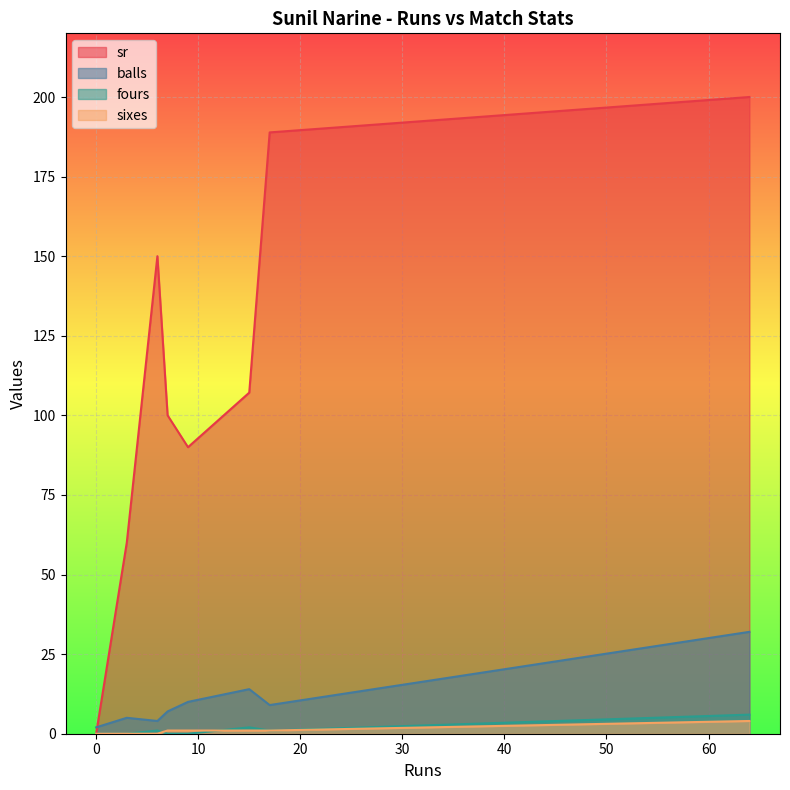

The sixes series shows 0.0 at 0. True or false?

True